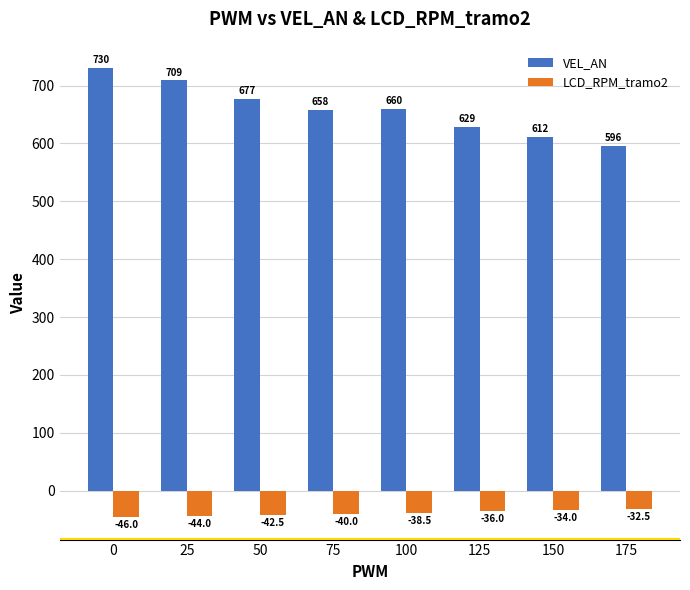

What is the spread (max minus min) of values at 125?

665.0